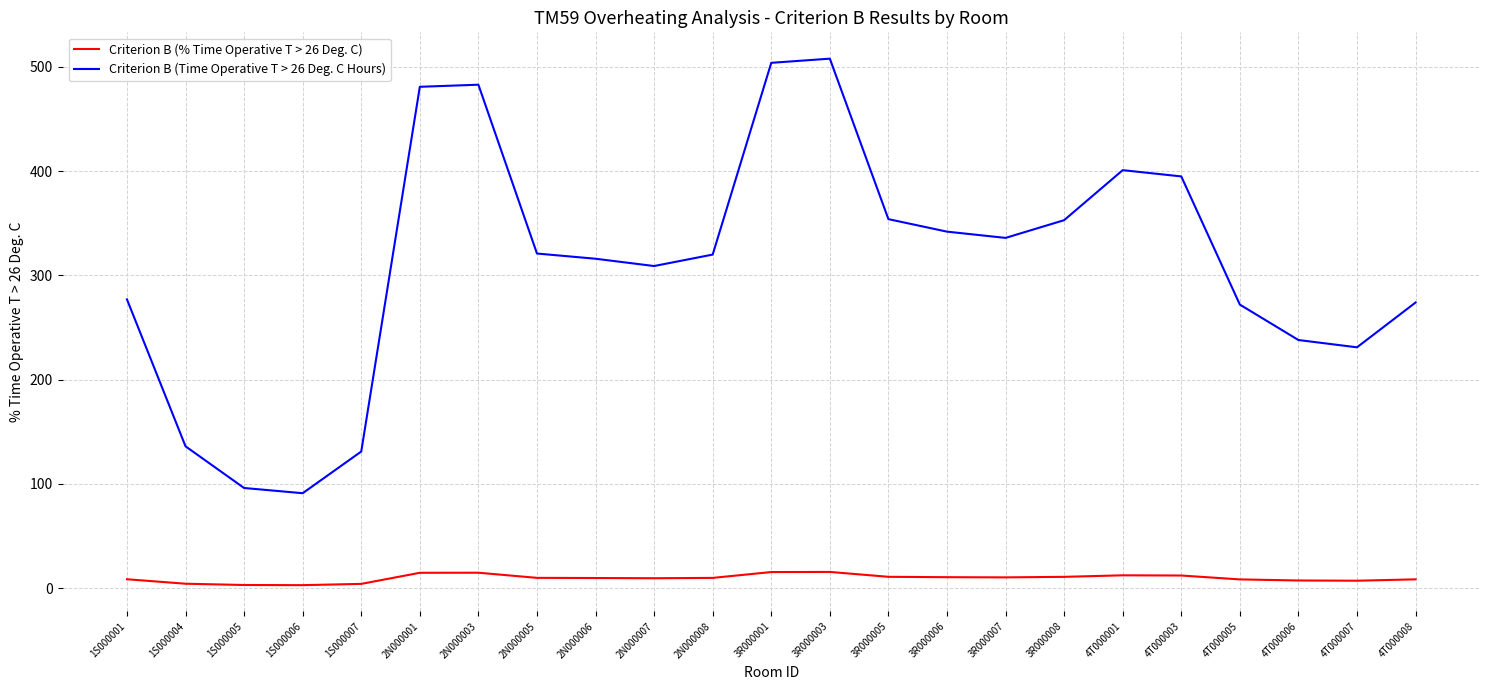

Does the chart have visible grid lines?

Yes